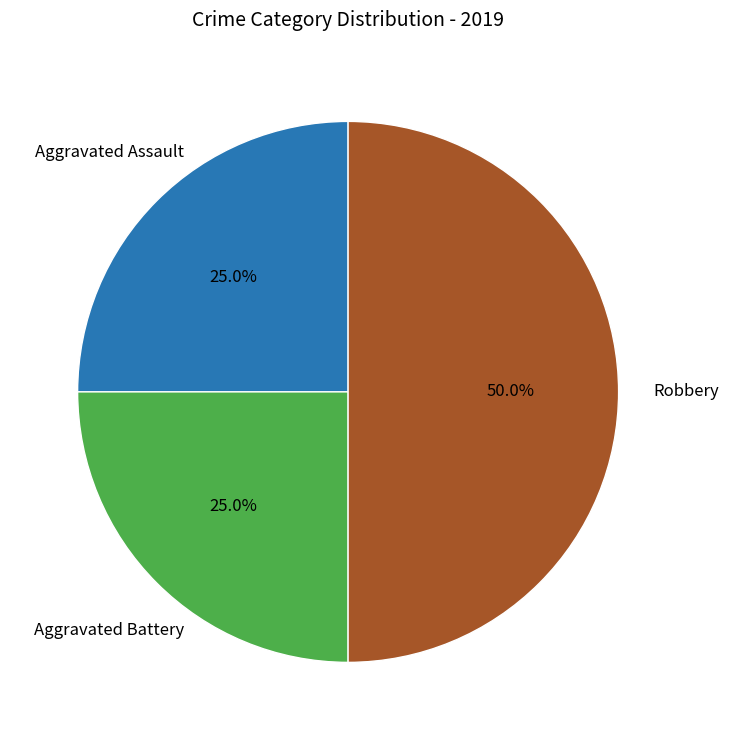

Does any single category account for the majority?

No